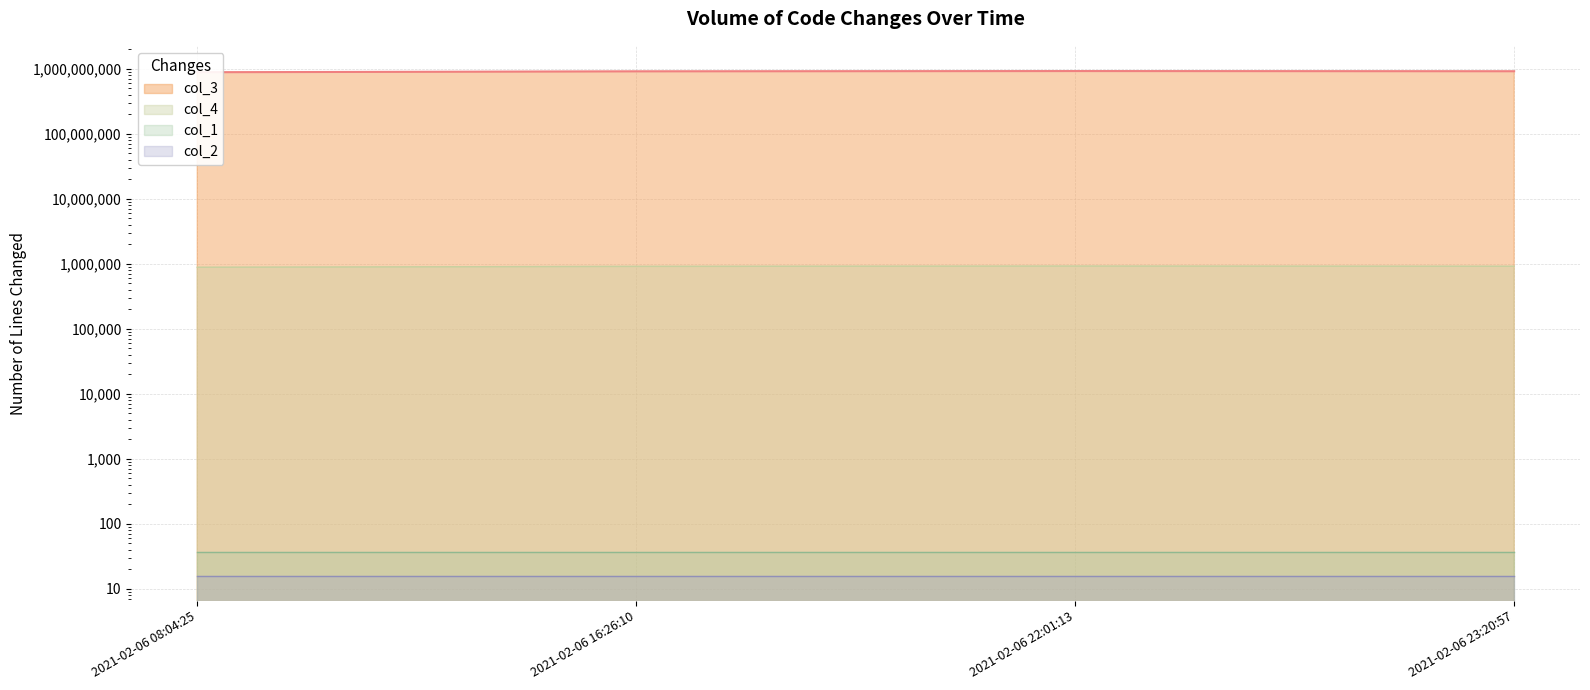

At which category is the sum across all series the highest?

2021-02-06 22:01:13